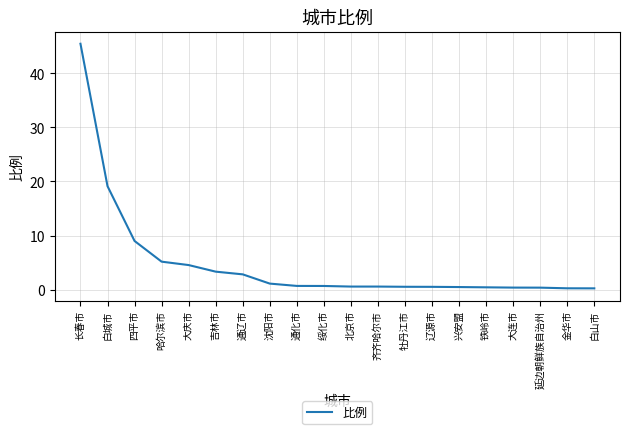

At which label is the value closest to 22?

白城市